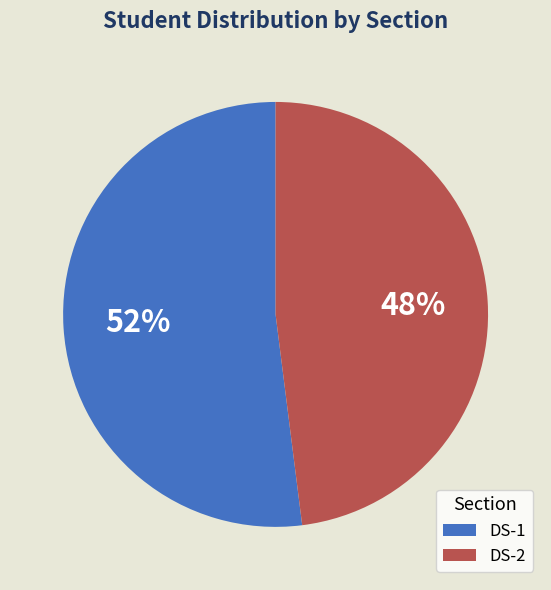

What percentage is the DS-2 slice, to the nearest percent?

48%